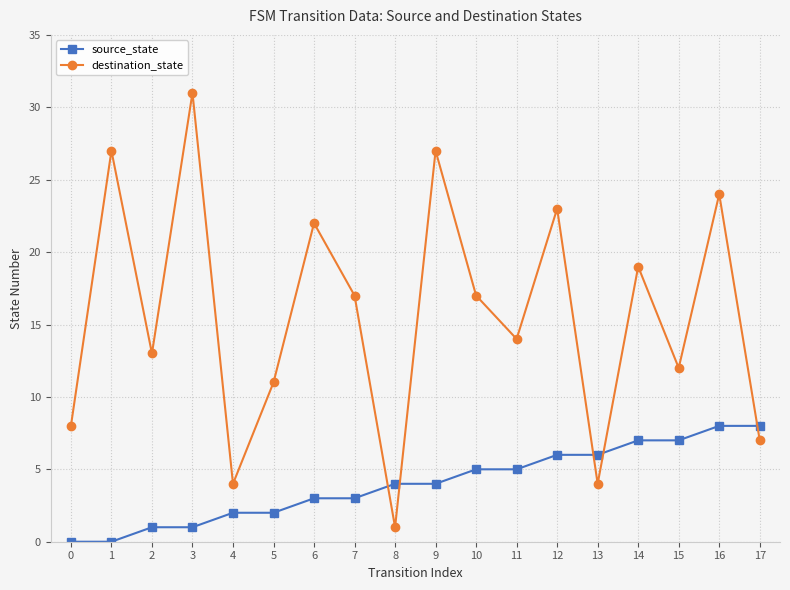

Where do source_state and destination_state first cross each other?

7 and 8